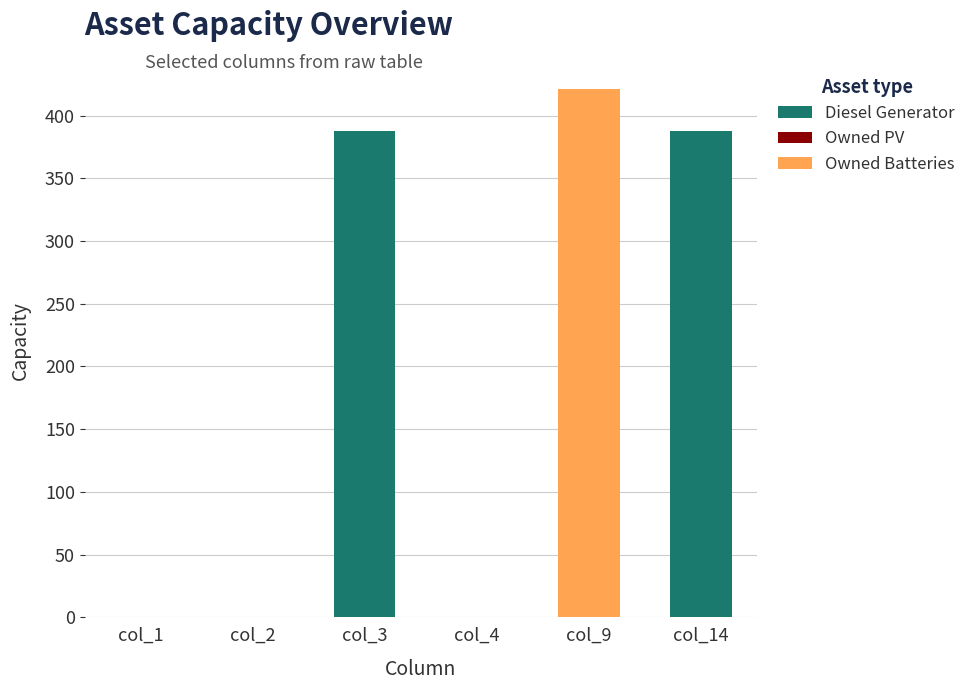

Are the bars horizontal?

No